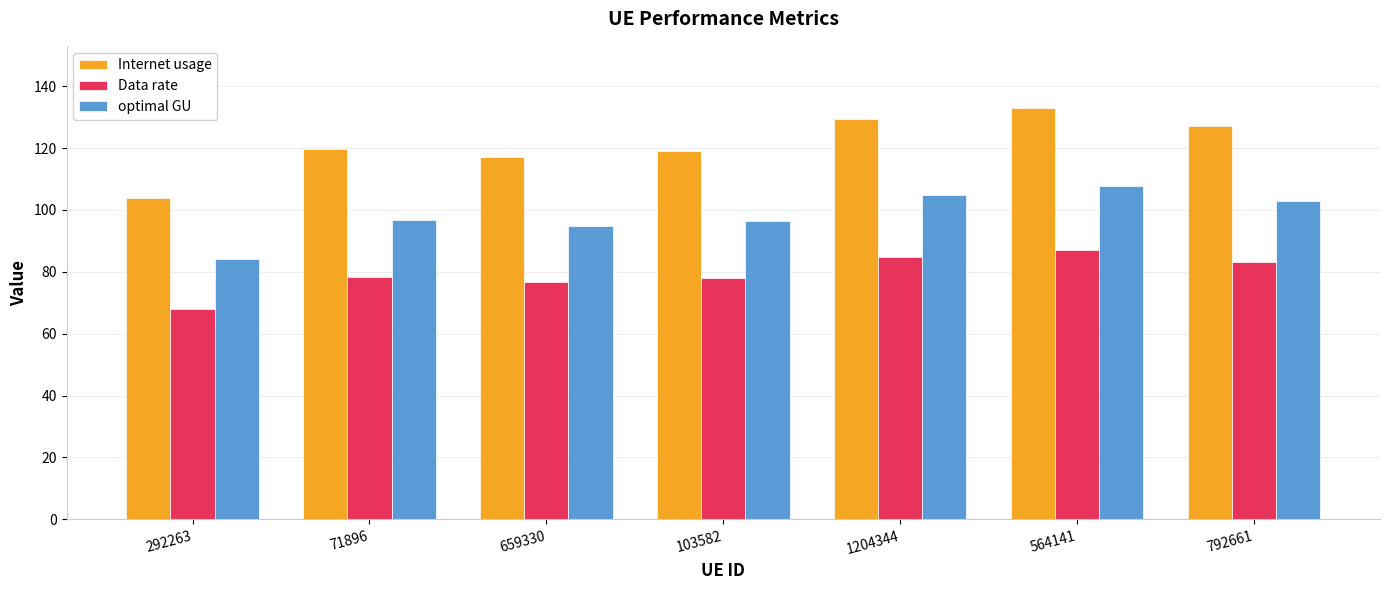

What is the approximate value of Internet usage at 103582?

119.2